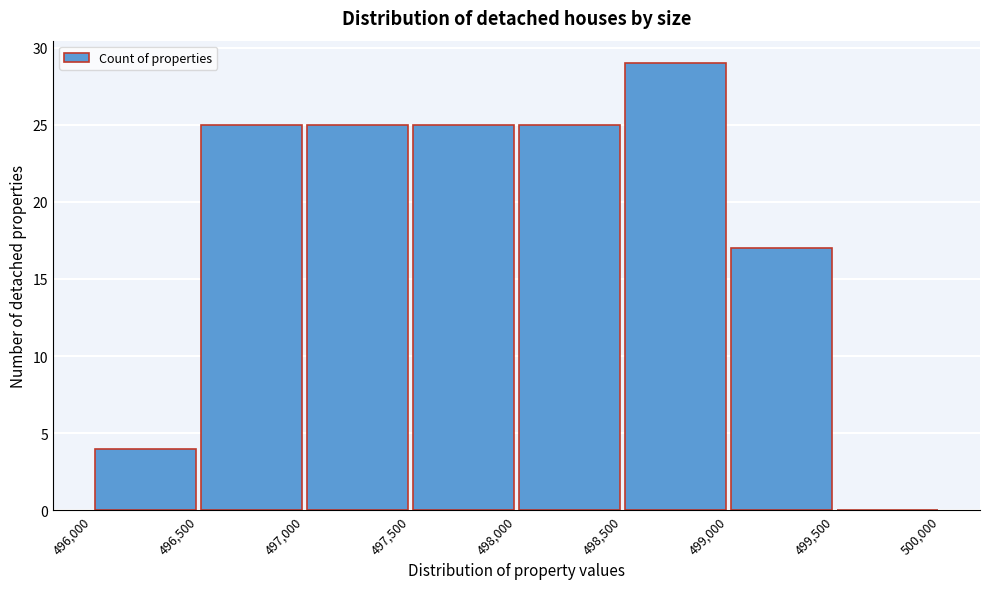

Reading left to right, list every bar in this chart as the range it spans on the x-axis followed by its height. The values are not printed on the chart, so give them approximately, as read against the axis.

496,000 to 496,500: 4
496,500 to 497,000: 25
497,000 to 497,500: 25
497,500 to 498,000: 25
498,000 to 498,500: 25
498,500 to 499,000: 29
499,000 to 499,500: 17
499,500 to 500,000: 0